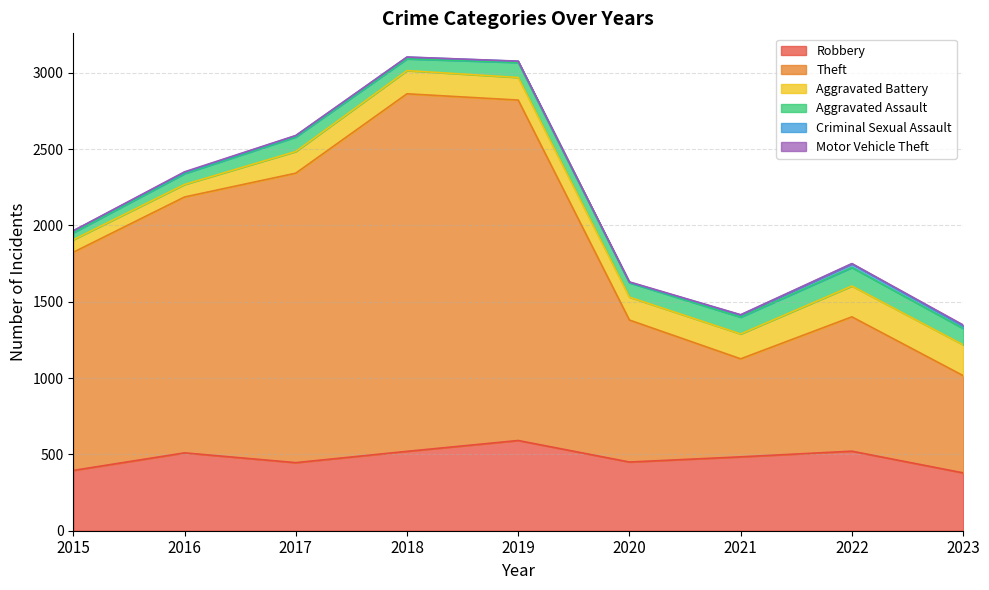

What is the average value of the Criminal Sexual Assault series?

12